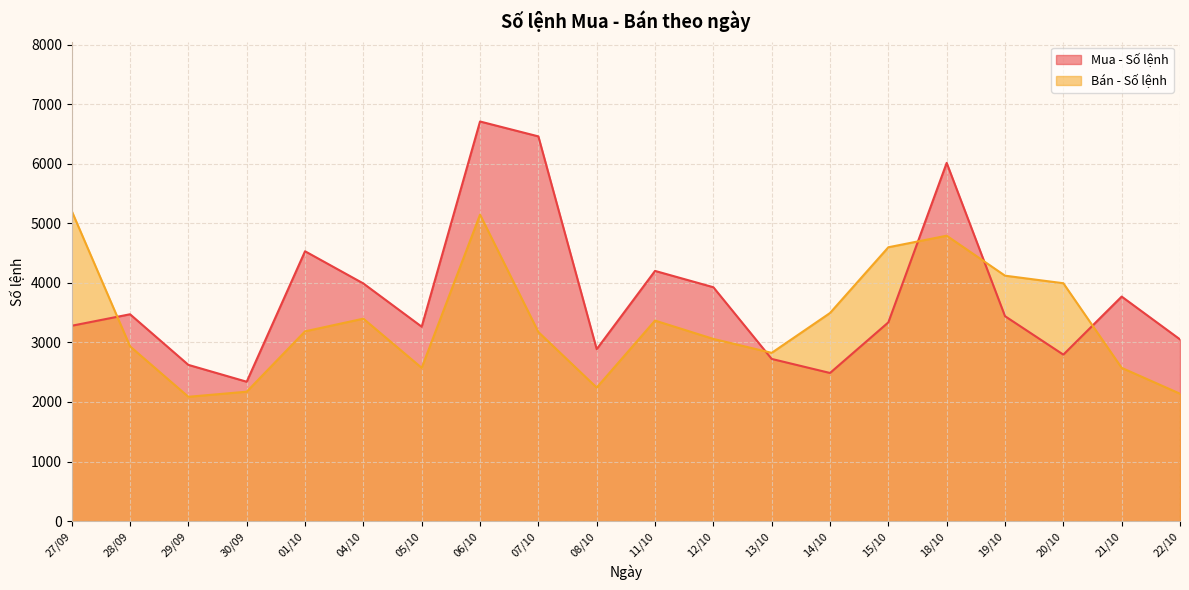

The value of Mua - Số lệnh at 22/10 is 3051. True or false?

True